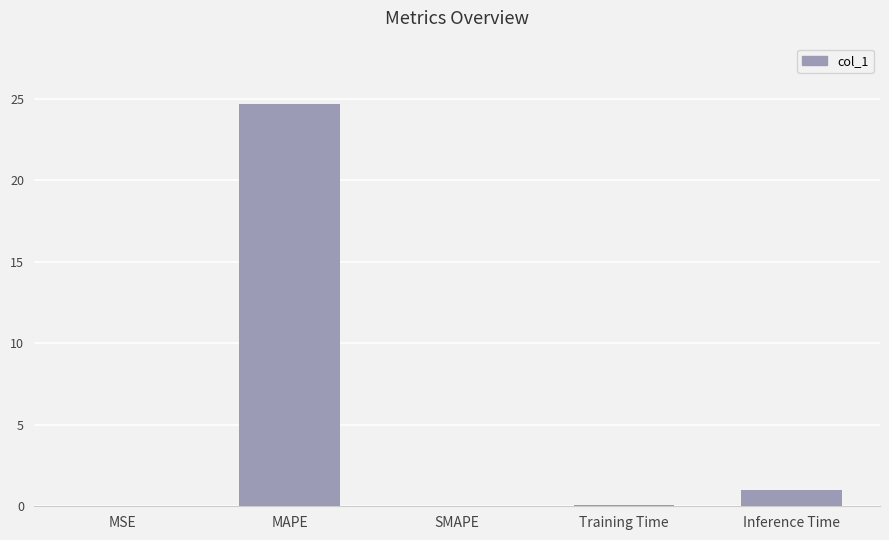

At which label is the value closest to 12?

Inference Time